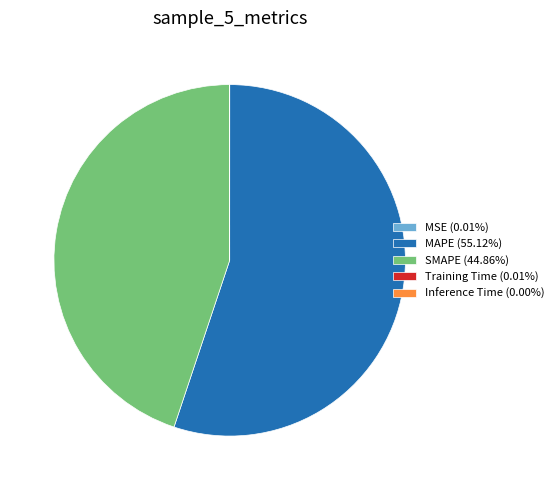

Is there a majority slice in this chart?

Yes